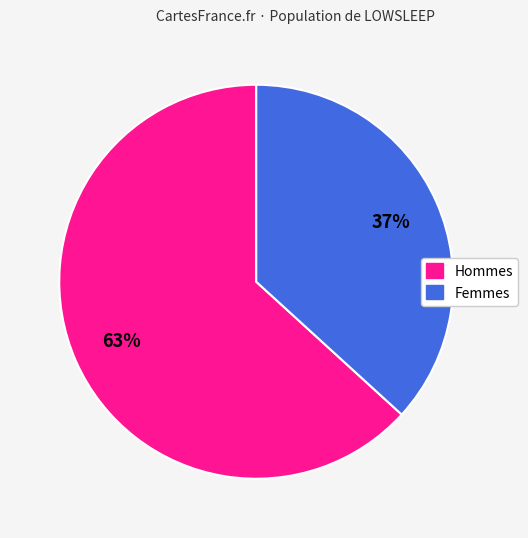

To the nearest percent, what is the average slice percentage?

50%